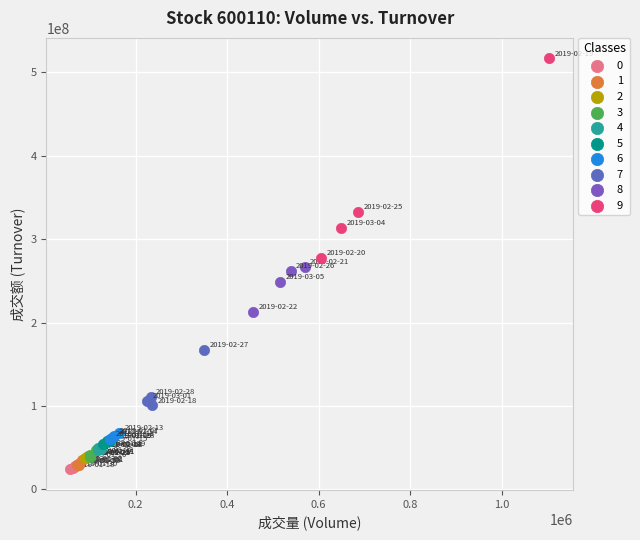

Which series reaches the minimum Y coordinate?

0